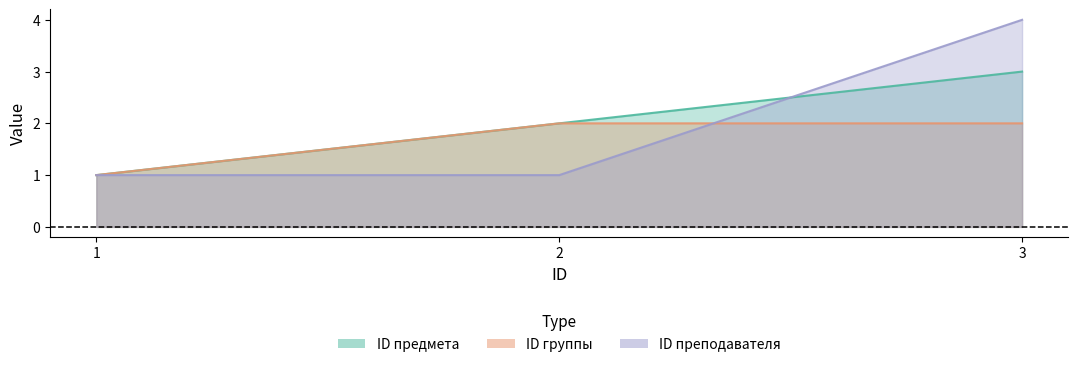

The value of ID предмета at 3 is 1. True or false?

False